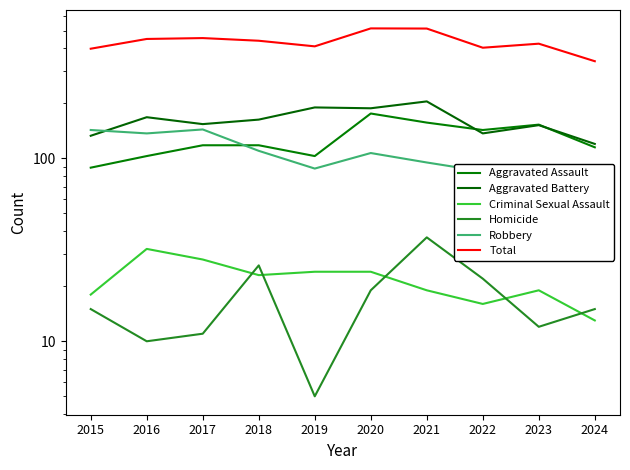

Which series has the largest range (max minus min)?

Total